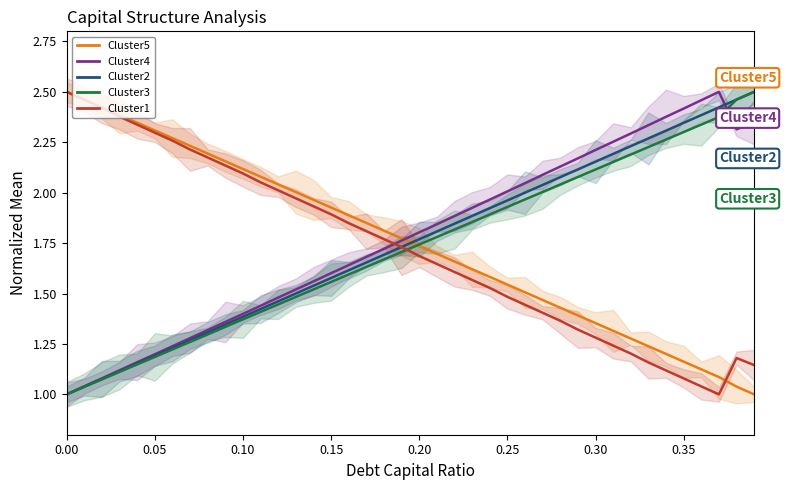

How many data points in Cluster1 are above 1?

39